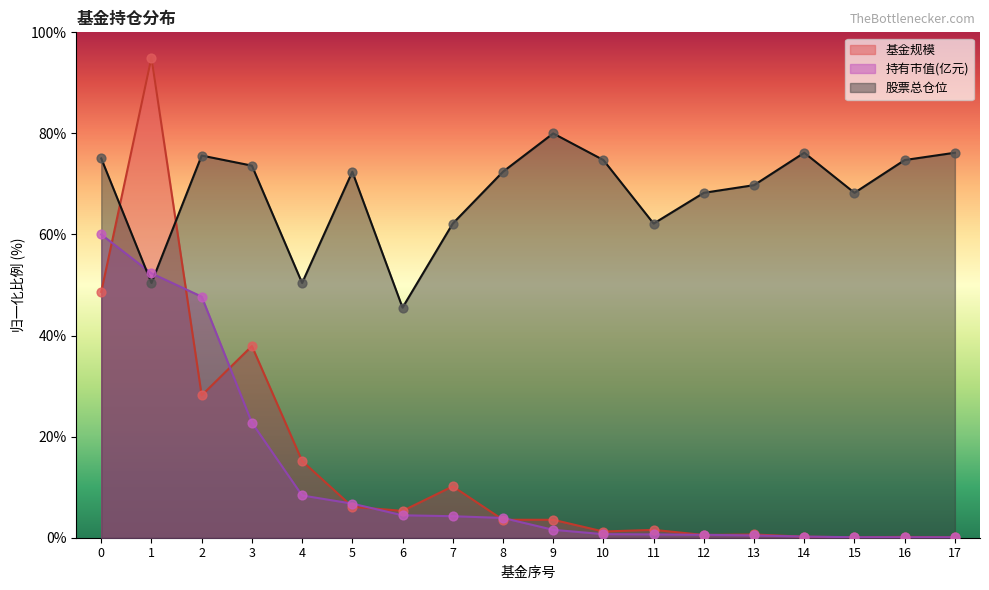

Which series reaches the maximum Y coordinate?

基金规模